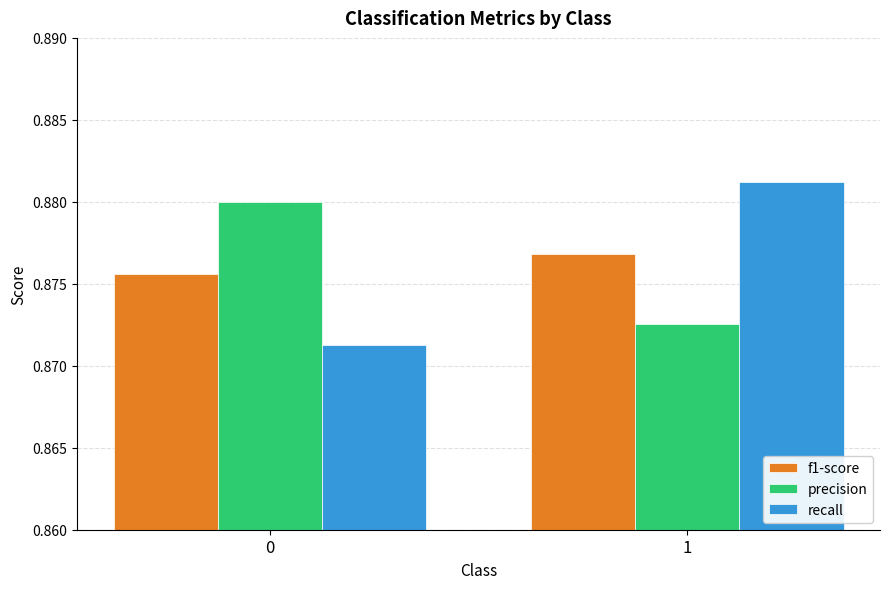

Which series has the widest spread of values?

recall